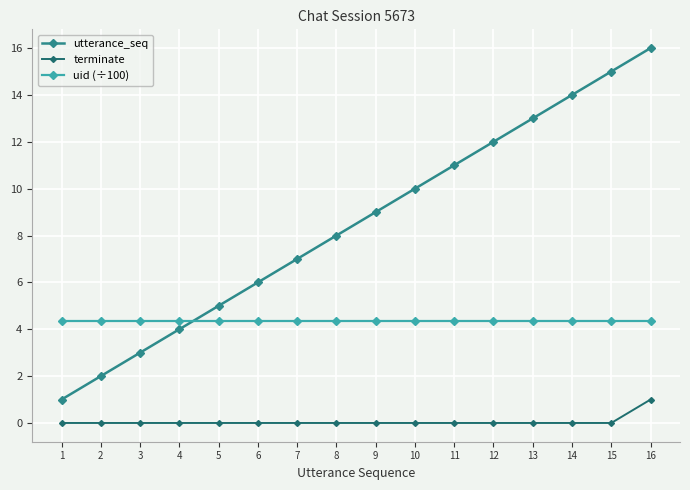

What is the spread (max minus min) of values at 9?

9.0